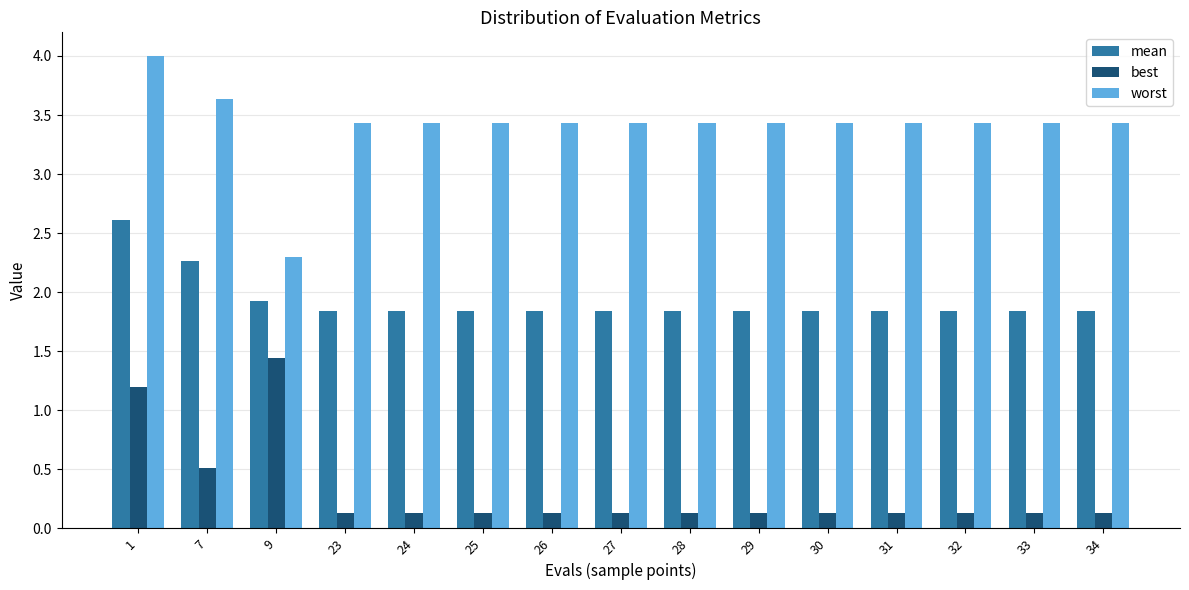

How many bars are there in total?

45